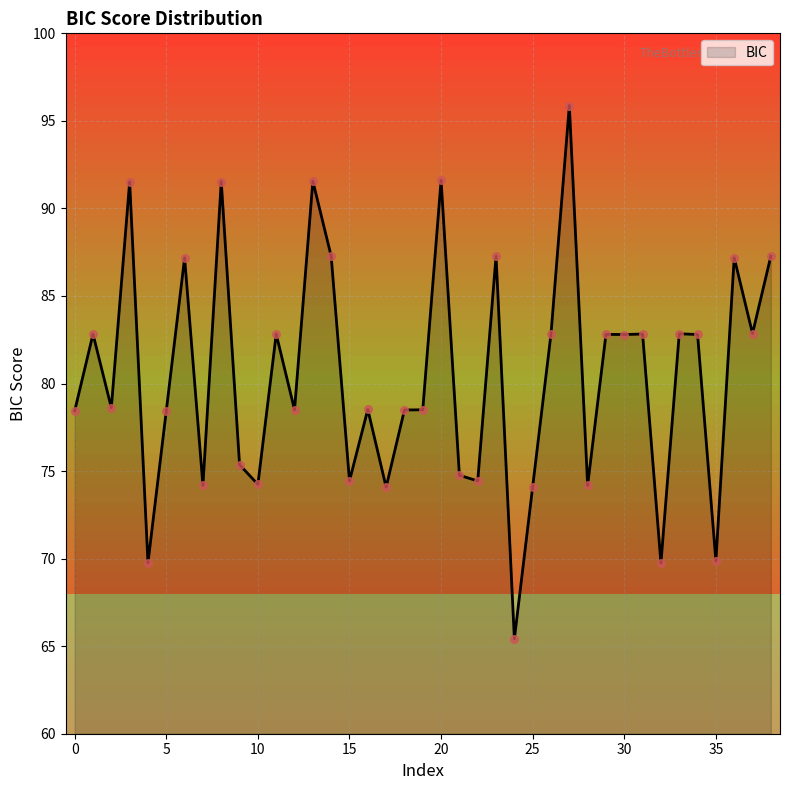

What is the greatest value displayed?

95.9